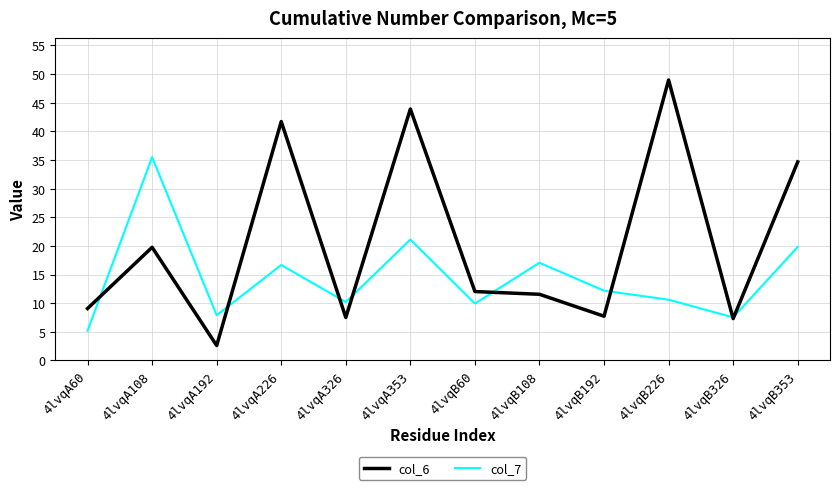

At how many categories does at least one series exceed 25?

5